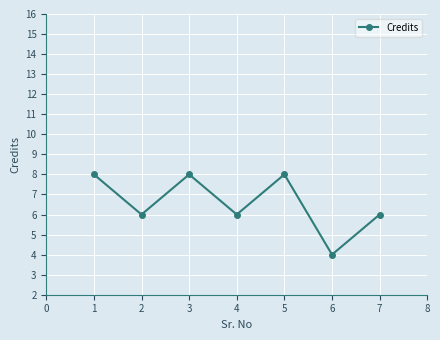

At which category does the data reach its first local peak?

3